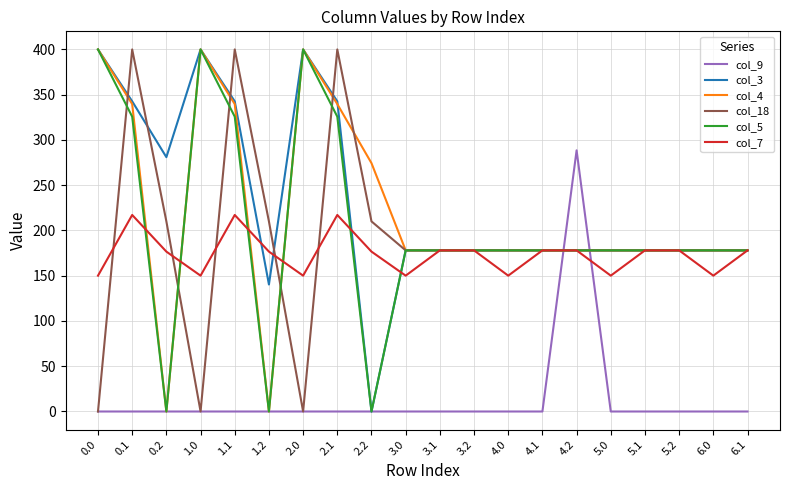

How many lines are shown in the chart?

6